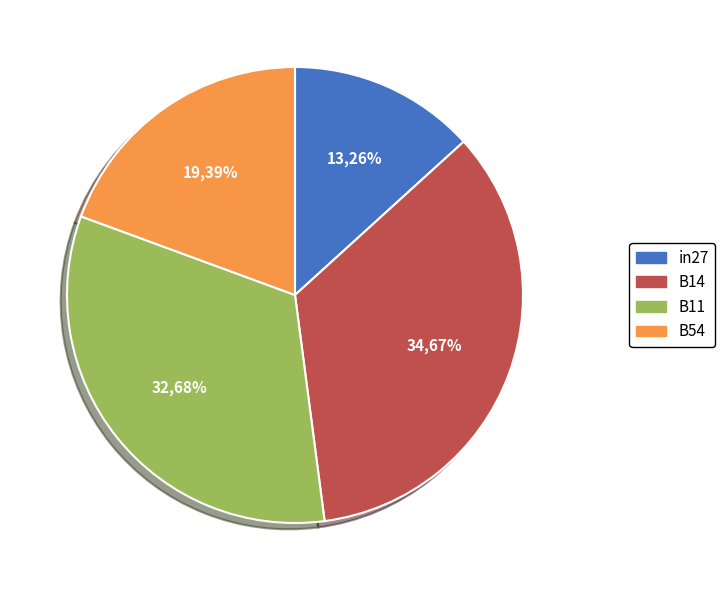

Which has a higher value, B54 or B14?

B14